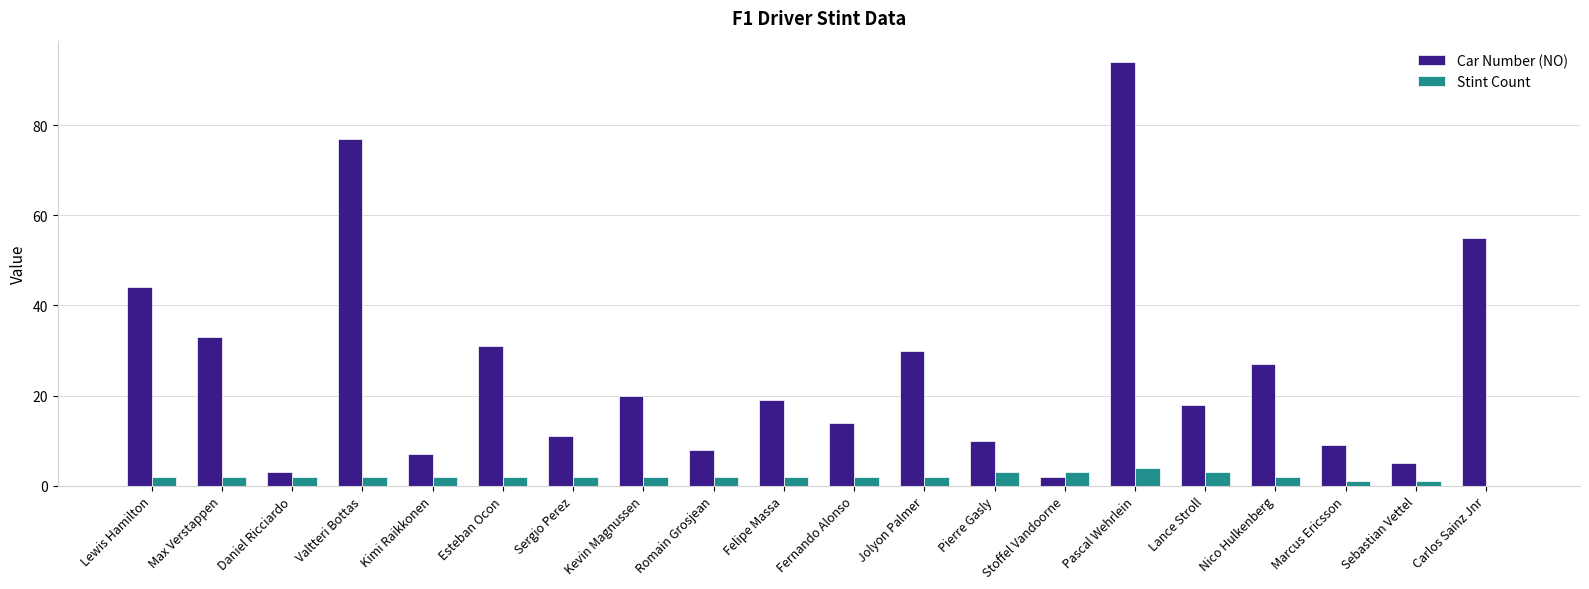

What is the total value across all series at Lewis Hamilton?

46